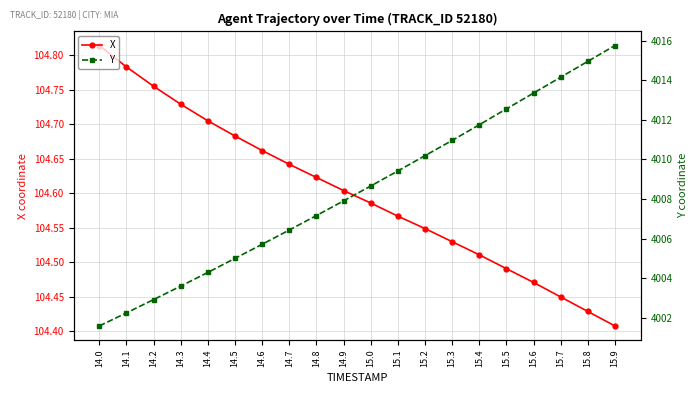

What value does the X series have at 15.3?

104.5